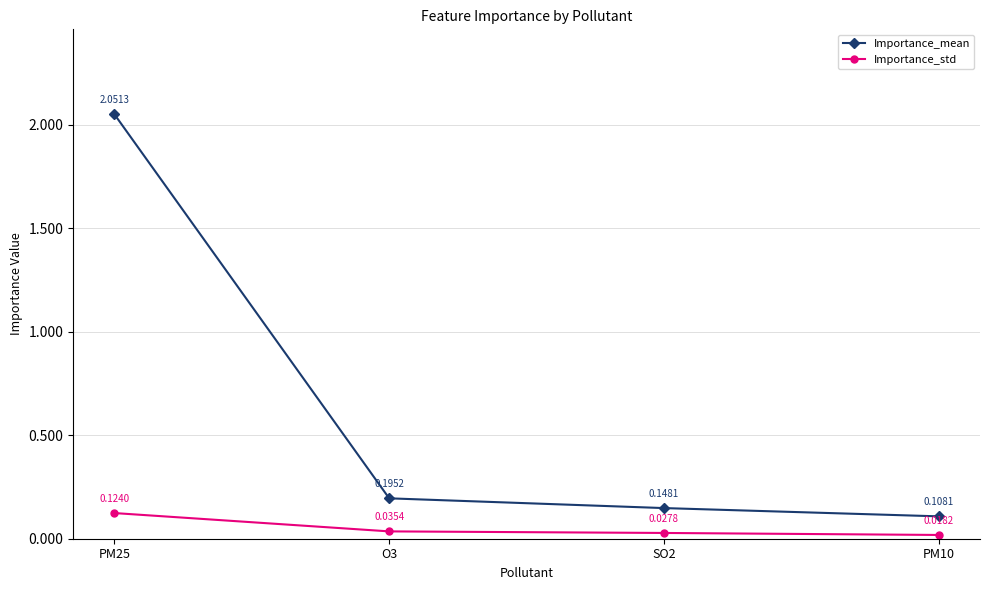

True or false: Importance_std and Importance_mean cross at least once.

False